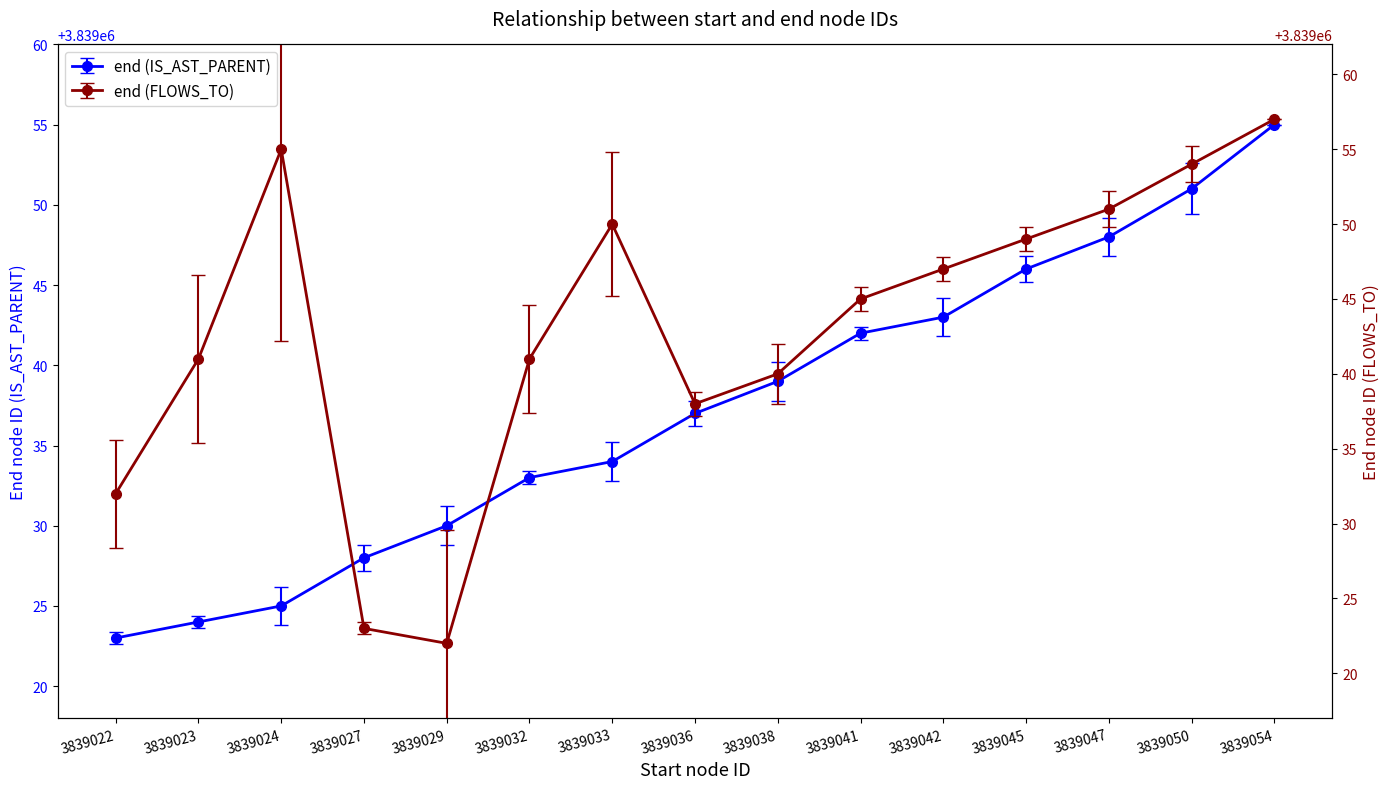

Reading left to right, what are all the values shown in this chart?

end (IS_AST_PARENT): 3839022=3839023	3839023=3839024	3839024=3839025	3839027=3839028	3839029=3839030	3839032=3839033	3839033=3839034	3839036=3839037	3839038=3839039	3839041=3839042	3839042=3839043	3839045=3839046	3839047=3839048	3839050=3839051	3839054=3839055
end (FLOWS_TO): 3839022=3839032	3839023=3839041	3839024=3839055	3839027=3839023	3839029=3839022	3839032=3839041	3839033=3839050	3839036=3839038	3839038=3839040	3839041=3839045	3839042=3839047	3839045=3839049	3839047=3839051	3839050=3839054	3839054=3839057